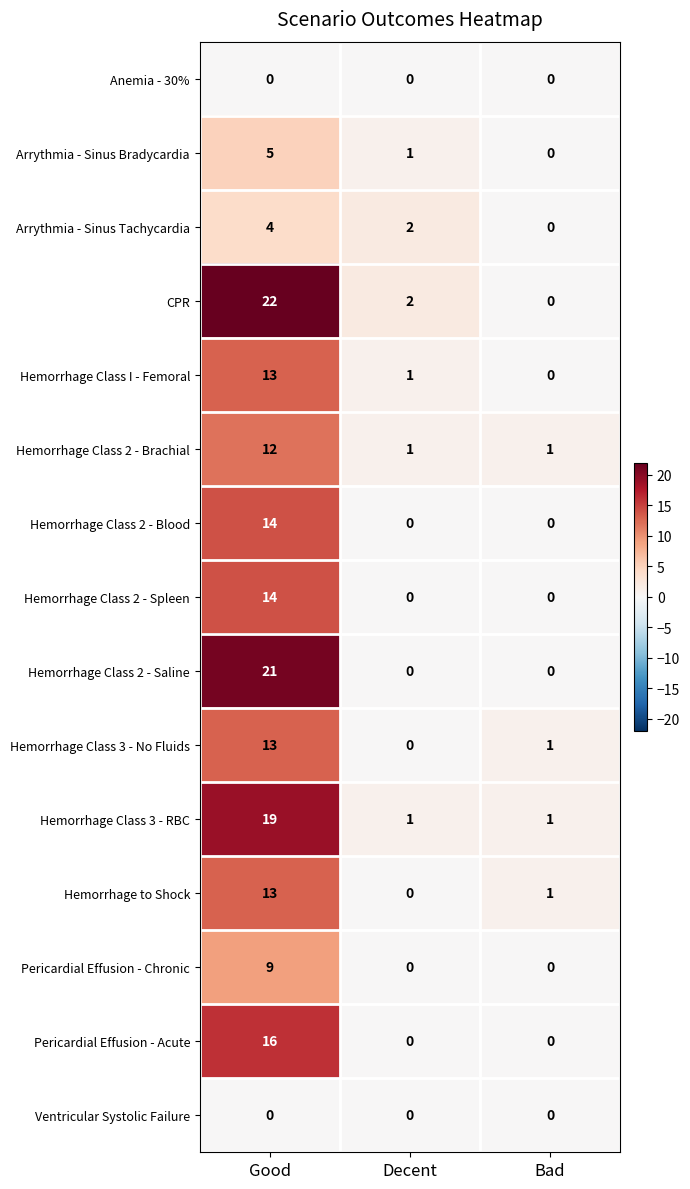

Count the Hemorrhage Class 2 - Brachial values in the range 1 to 12.

3